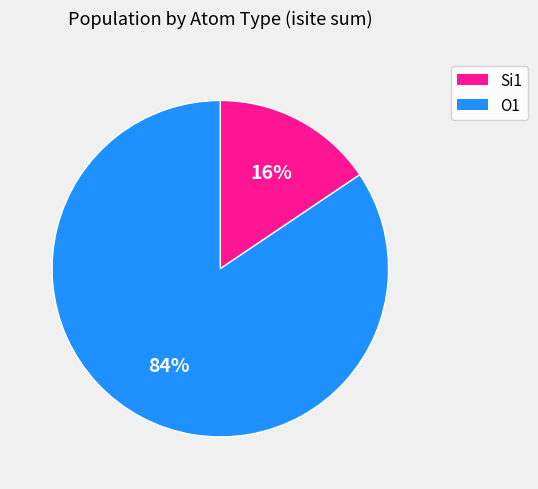

How many slices are in this pie chart?

2